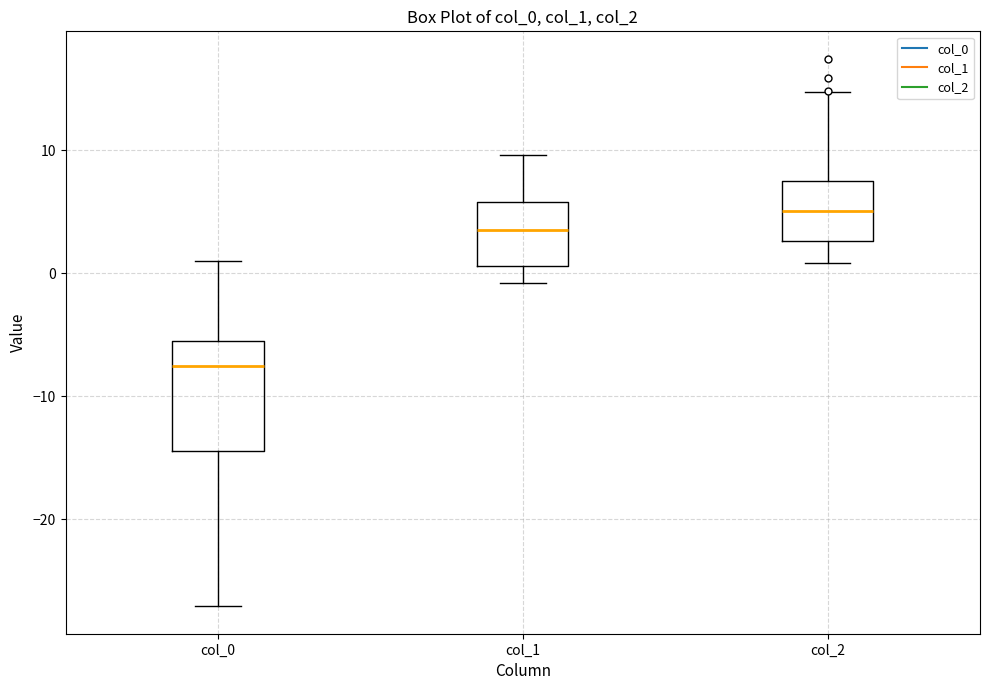

Reading left to right, read every box against the y-axis: the position of its median line, the range the box covers, and the ends of its whiskers. The values are not printed on the chart, so give them approximately, as read against the axis.

col_0: median -8, box -14 to -5, whiskers -27 to 1
col_1: median 4, box 1 to 6, whiskers -1 to 10
col_2: median 5, box 3 to 7, whiskers 1 to 15